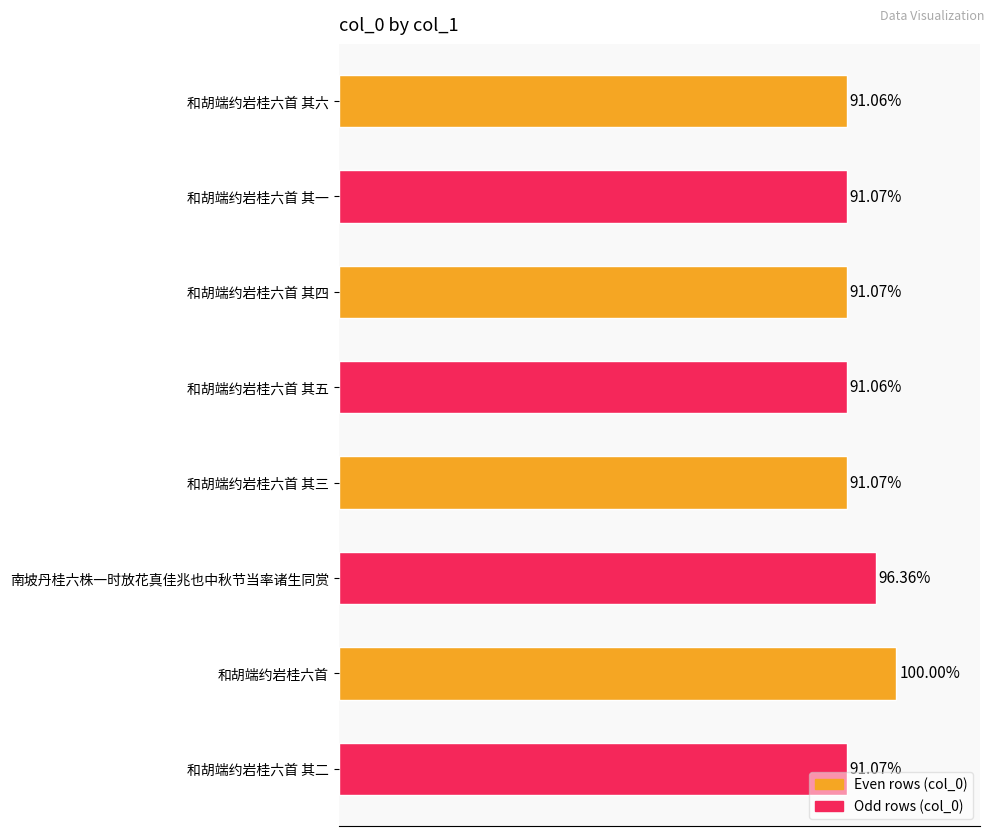

Between 南坡丹桂六株一时放花真佳兆也中秋节当率诸生同赏 and 和胡端约岩桂六首 其五, which is larger?

南坡丹桂六株一时放花真佳兆也中秋节当率诸生同赏